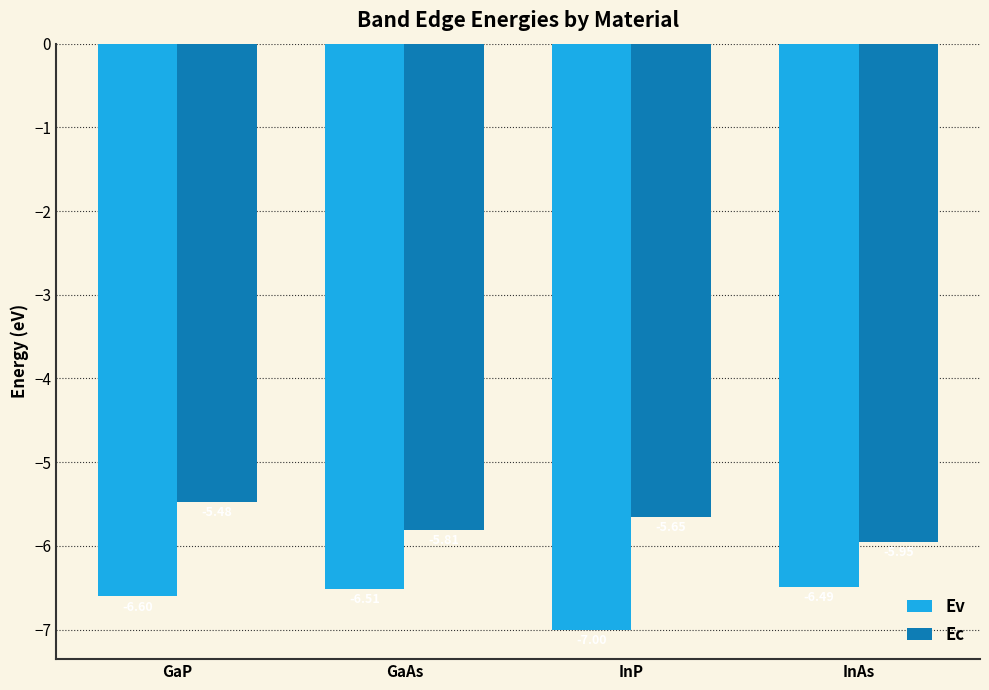

Rank the categories by Ec value from highest to lowest.

GaP, InP, GaAs, InAs